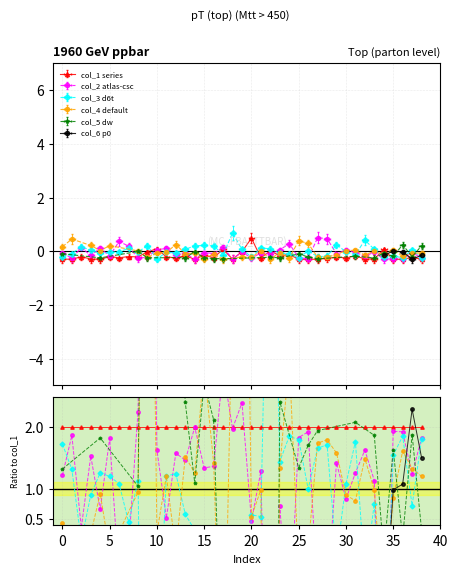

What is the change in value from 13 to 16?

+3